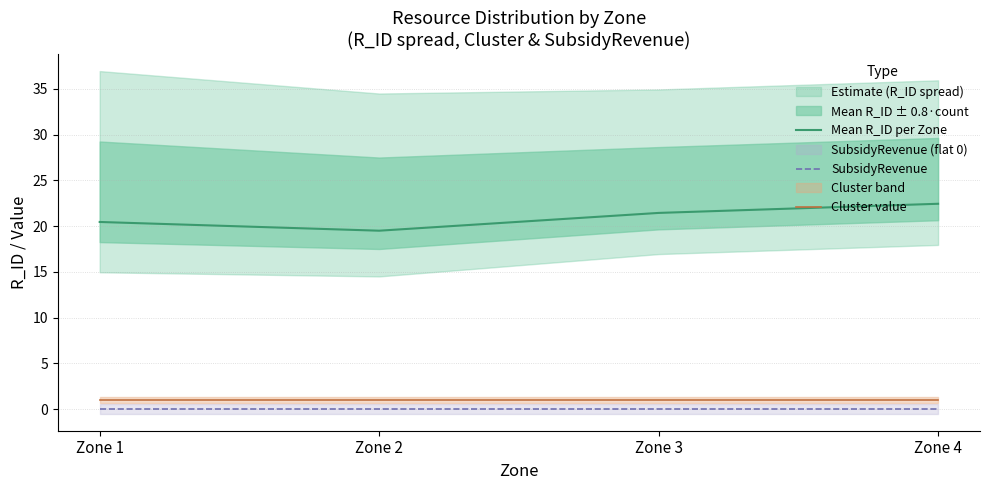

True or false: Cluster value has more than 1 interior local peaks.

False